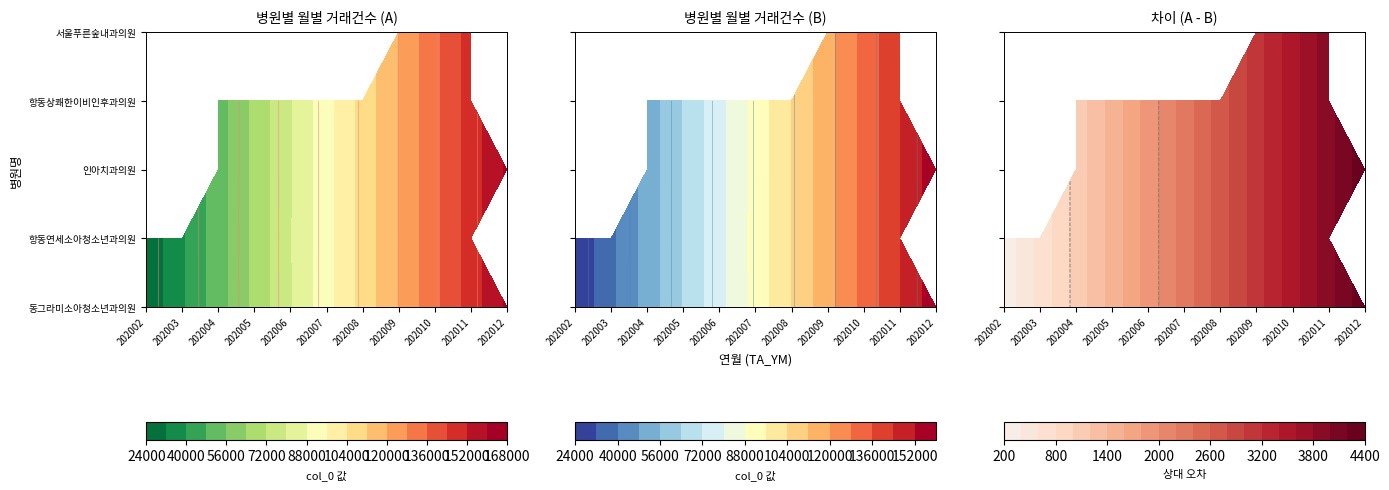

What is the total value across all series at 202003?

77760